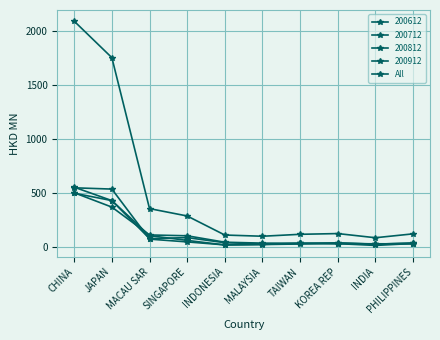

Reading left to right, list all the values displayed in this chart.

CHINA=2095.1	JAPAN=1756.3	MACAU SAR=353.0	SINGAPORE=284.4	INDONESIA=107.3	MALAYSIA=96.0	TAIWAN=114.1	KOREA REP=120.9	INDIA=82.1	PHILIPPINES=118.3